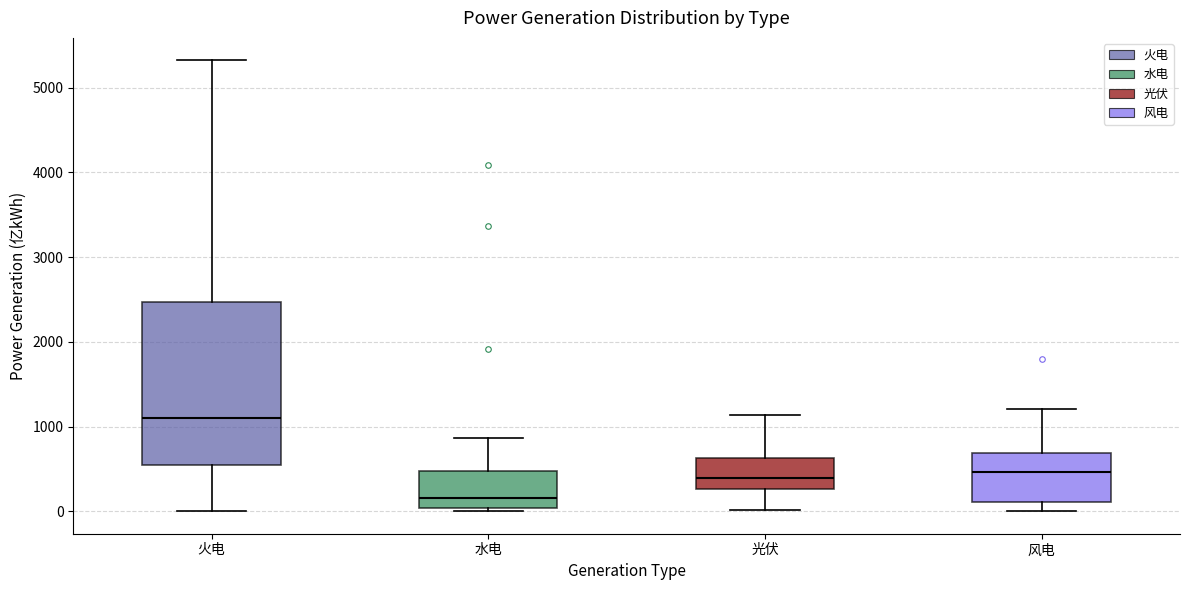

Where is the upper edge of the box for 光伏 on the y-axis? The values are not printed on the chart, so give them approximately, as read against the axis.

600